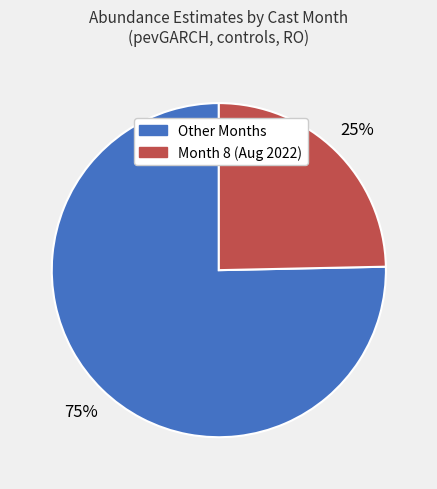

To the nearest percent, what is the average slice percentage?

50%